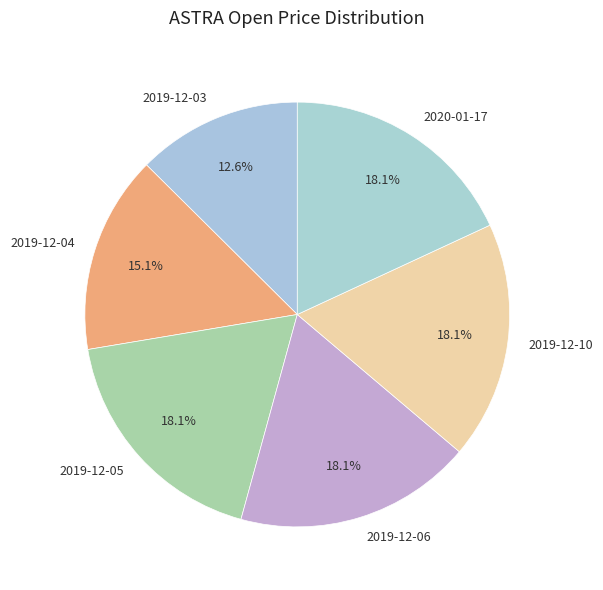

True or false: 2019-12-06 accounts for 18% of the total.

True